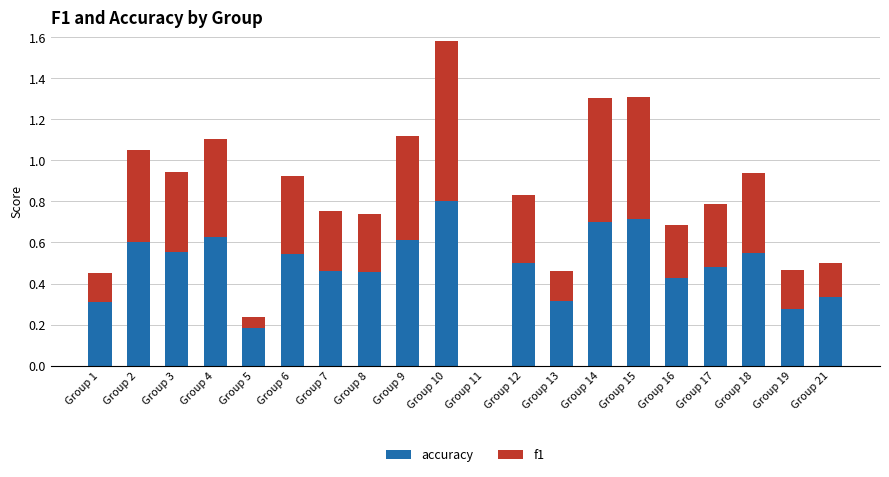

Is it true that accuracy equals 1.2 at Group 15?

False